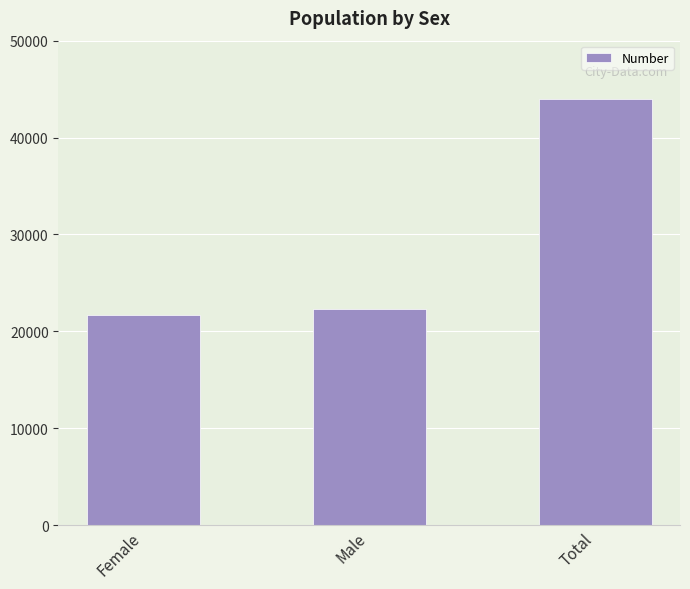

At which category does the chart reach its minimum across all series?

Female